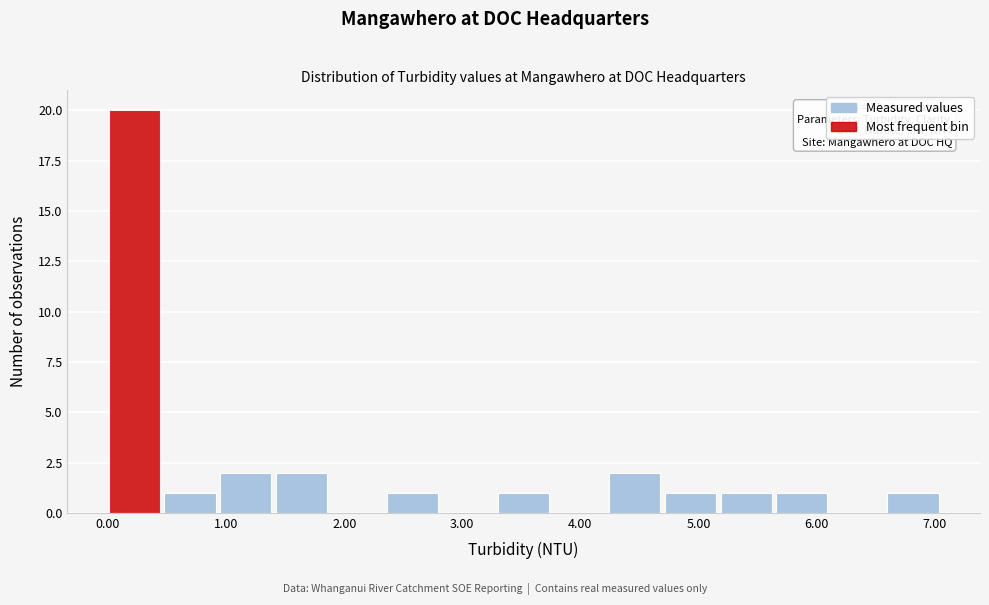

Which range on the x-axis has the tallest bar?

0.0 to 0.5